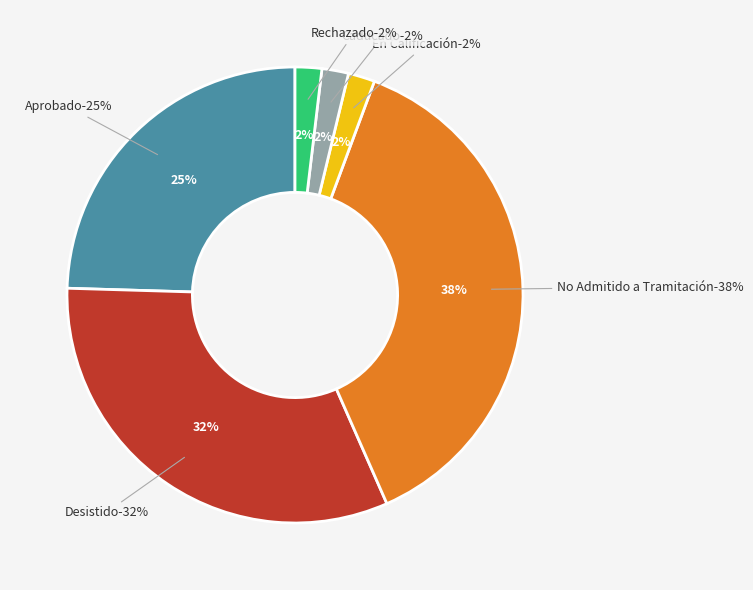

To the nearest percent, what percentage of the pie is No Admitido a Tramitación?

38%